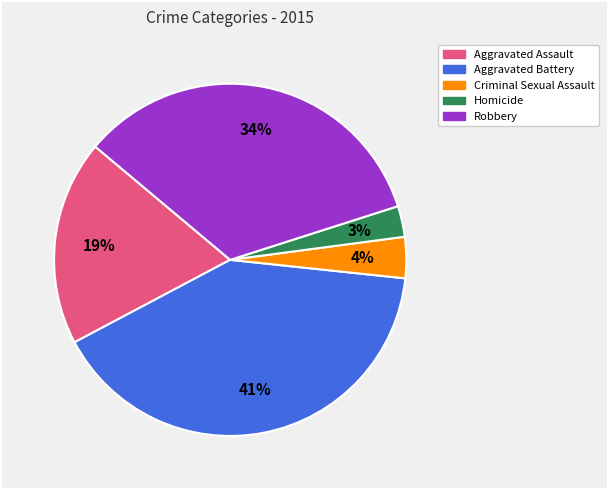

What is the largest slice in the pie chart?

Aggravated Battery